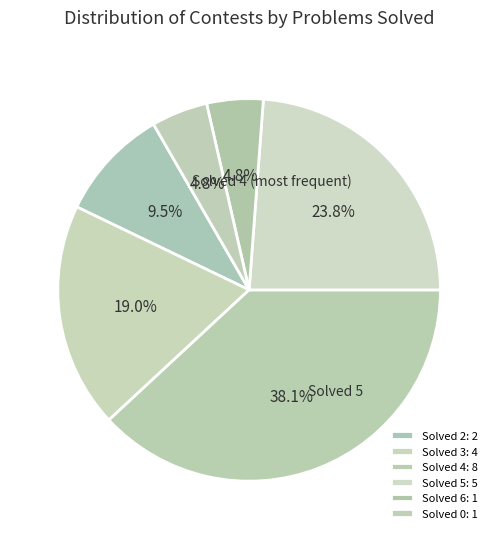

How many segments does this pie chart have?

6